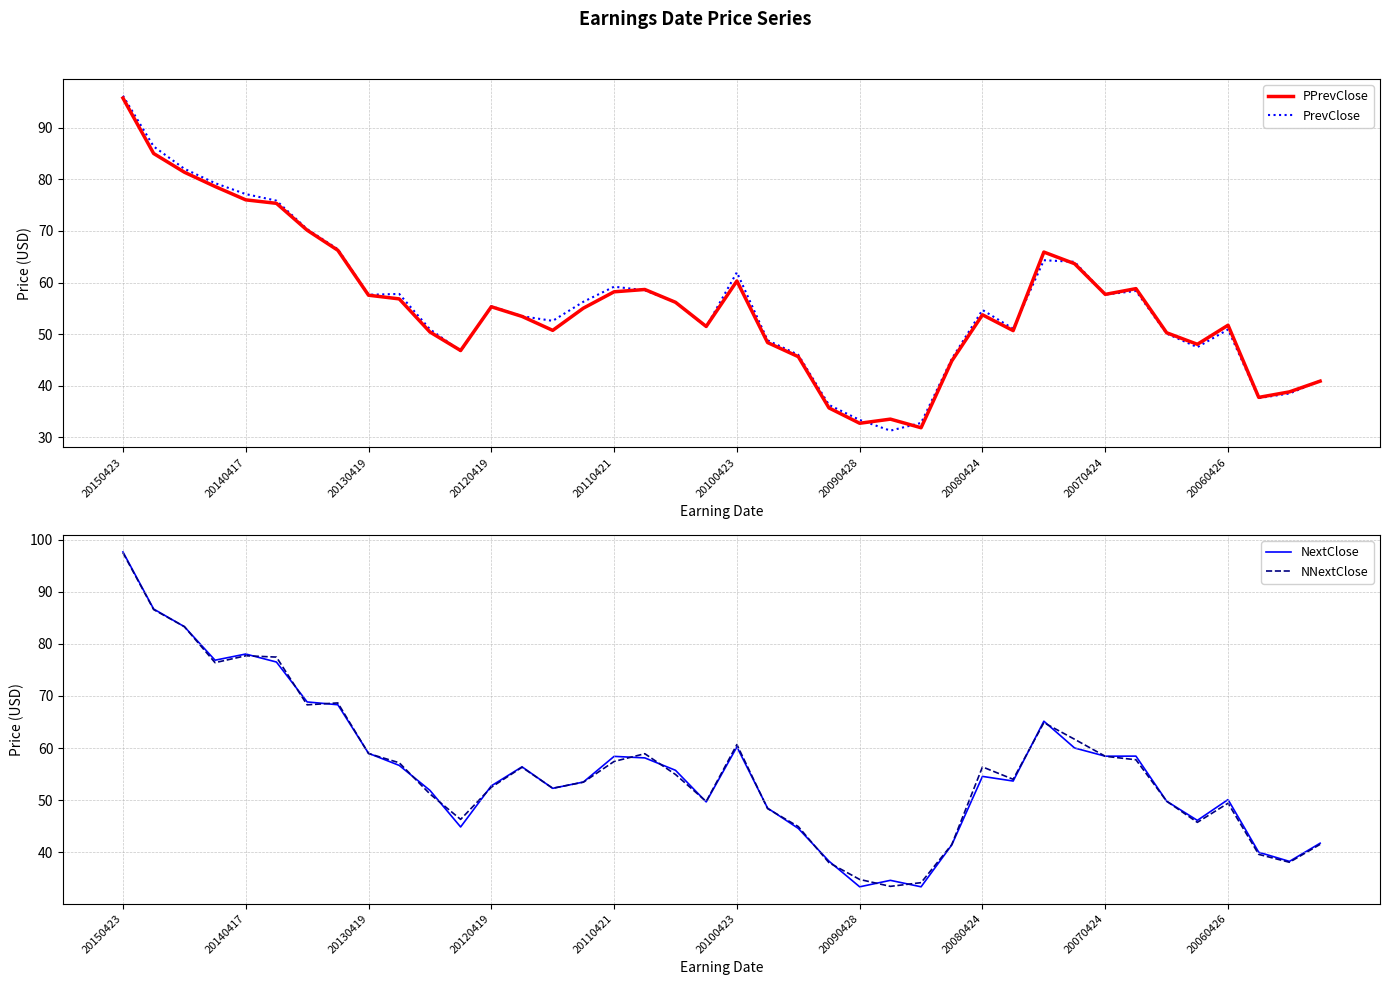

Reading left to right, transcribe all the data shown in this chart.

PPrevClose: 95.8	85.0	81.4	78.6	76.0	75.4	70.2	66.3	57.5	56.8	50.4	46.8	55.3	53.4	50.7	55.0	58.2	58.6	56.2	51.5	60.3	48.4	45.6	35.7	32.7	33.5	31.8	44.8	53.7	50.7	65.9	63.7	57.7	58.8	50.3	48.0	51.7	37.7	38.8	40.9
PrevClose: 96.2	86.4	82.1	79.3	77.2	75.9	70.4	66.5	57.6	57.8	50.9	46.7	55.4	53.5	52.6	56.3	59.2	58.5	56.2	51.4	62.0	48.8	46.0	36.3	33.3	31.3	32.8	45.2	54.7	51.0	64.3	64.0	57.7	58.4	50.1	47.5	50.9	37.6	38.5	40.9
NextClose: 97.6	86.7	83.3	76.9	78.0	76.5	68.8	68.3	59.0	56.7	51.9	44.9	52.7	56.4	52.3	53.5	58.4	58.1	55.7	49.7	60.2	48.5	44.6	38.3	33.4	34.6	33.4	41.4	54.6	53.7	65.1	60.0	58.4	58.5	49.8	46.1	50.1	40.0	38.3	41.7
NNextClose: 97.5	86.6	83.3	76.4	77.7	77.4	68.3	68.7	58.9	57.2	51.2	46.3	52.5	56.3	52.3	53.5	57.4	58.9	54.9	49.8	60.7	48.4	44.9	38.0	34.8	33.5	34.2	41.5	56.4	54.0	64.9	61.7	58.4	57.7	49.8	45.7	49.4	39.6	38.1	41.5